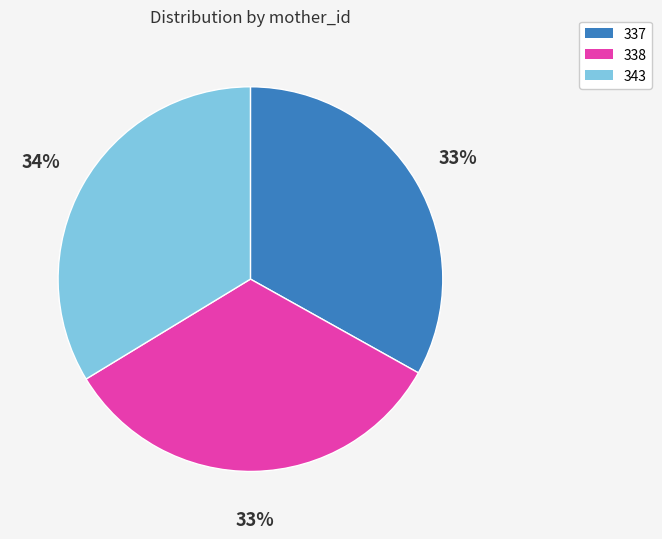

Combined, do 338 and 343 account for over 50%?

Yes